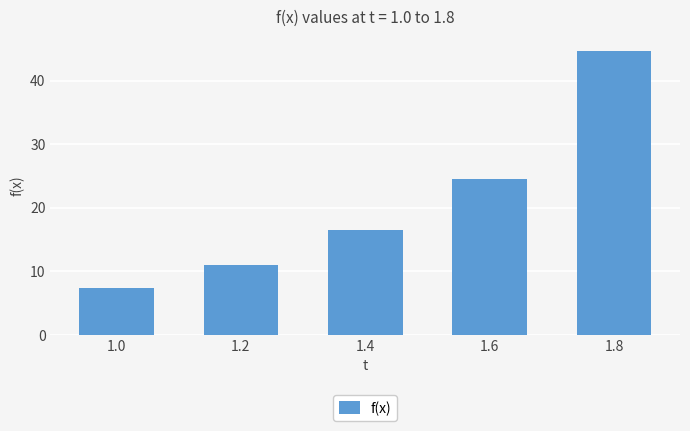

Read the value at 1.8.

44.7